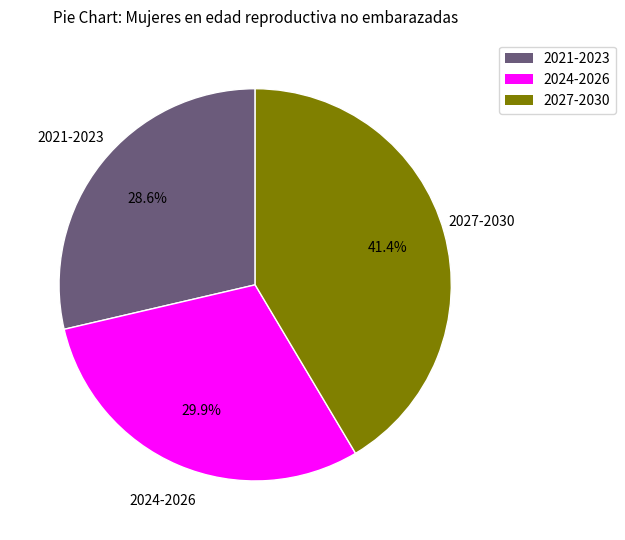

Is there a majority slice in this chart?

No